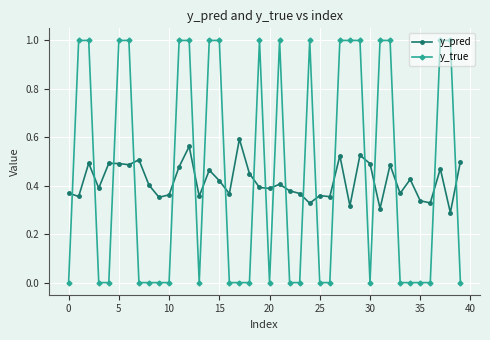

True or false: y_pred and y_true intersect in this chart.

True